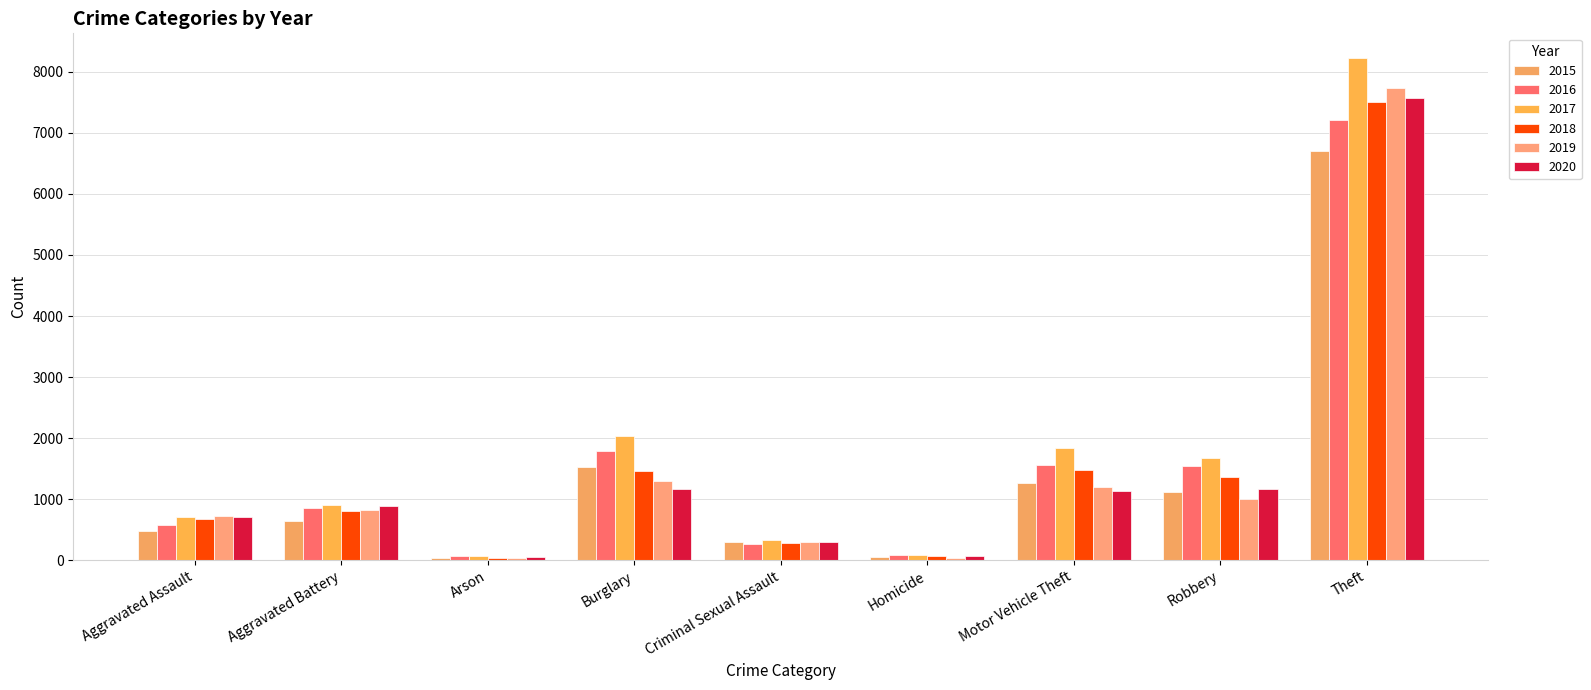

What is the label of the 1st bar from the left?

Aggravated Assault